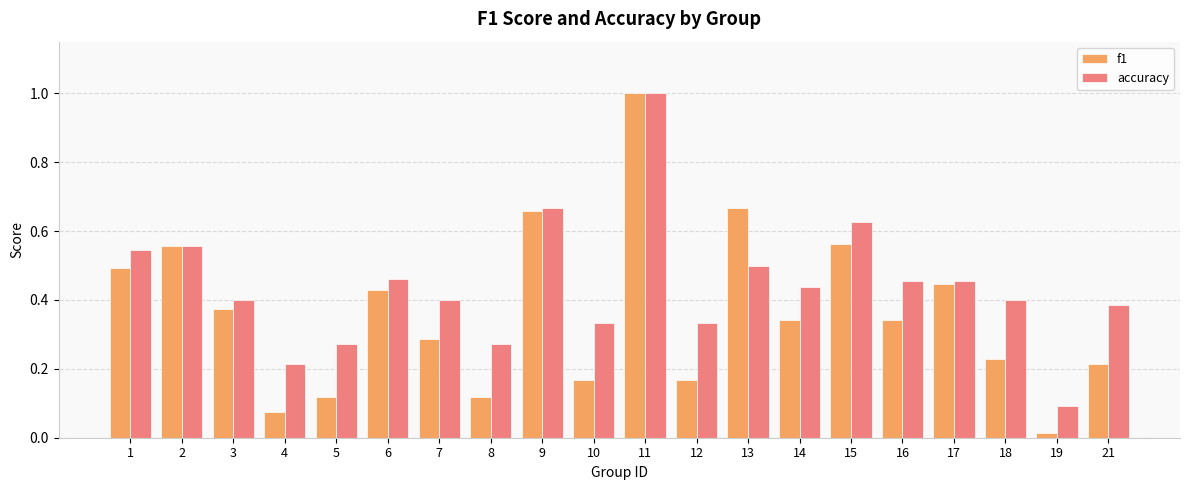

What is the sum of all accuracy values?

8.8